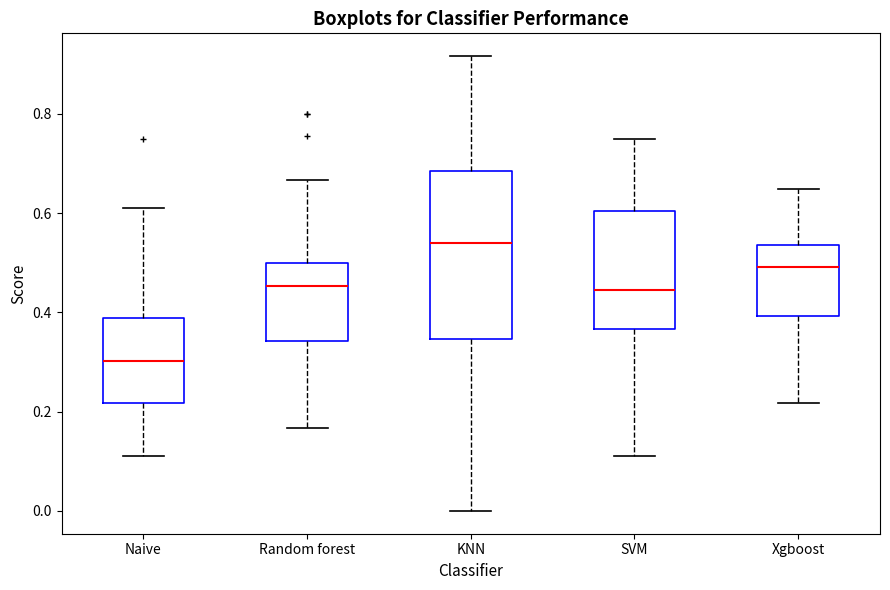

Where does the lower whisker of the box for Naive end on the y-axis? The values are not printed on the chart, so give them approximately, as read against the axis.

0.12